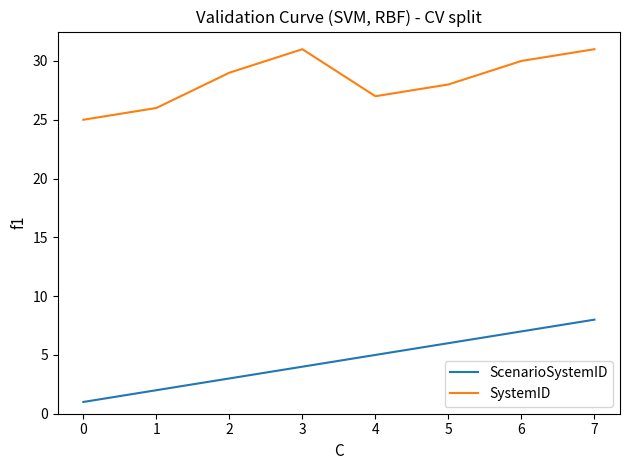

Count the SystemID values in the range 27 to 31.

6